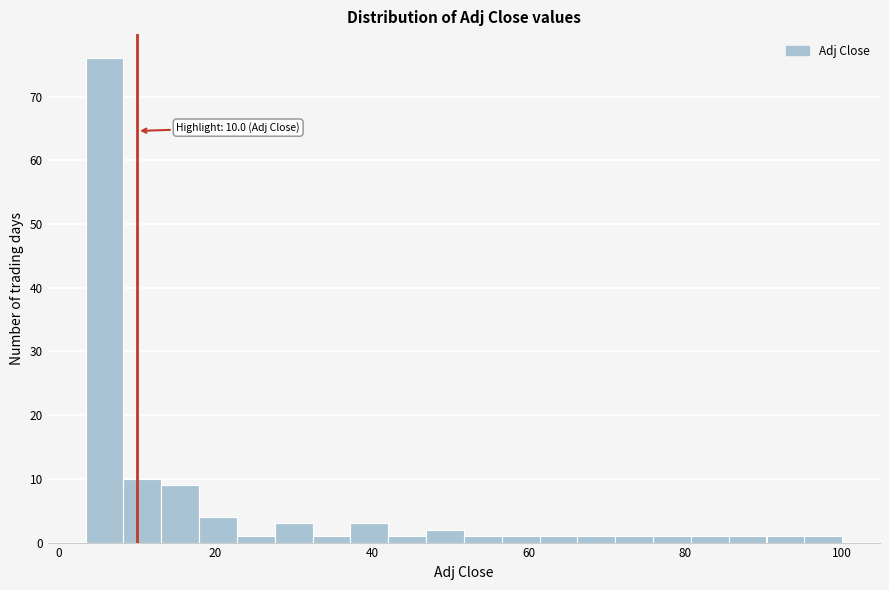

Read against the x-axis, roughly where is the centre of the tallest bar?

6